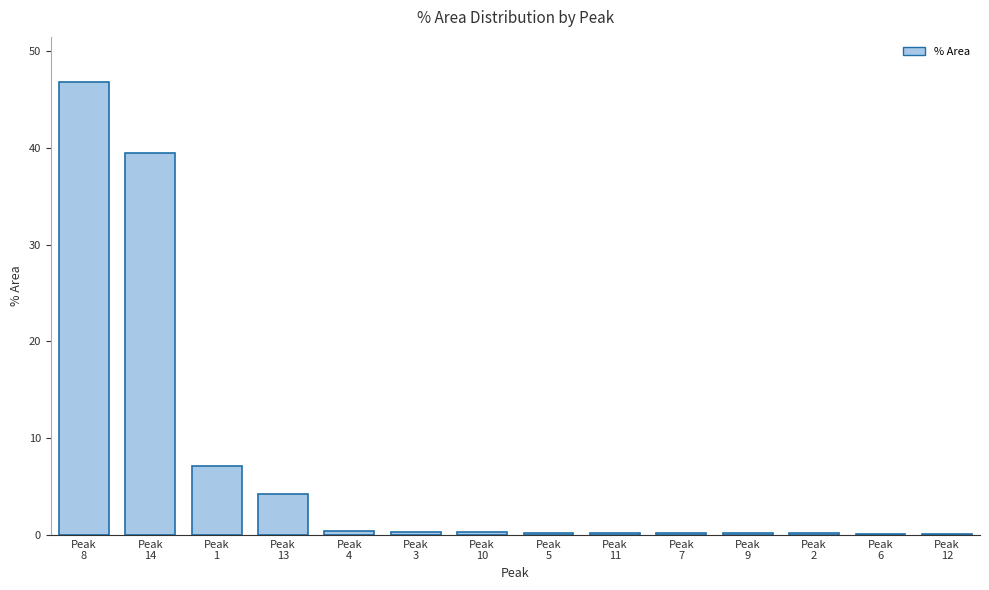

What is the sum of all values?

100.0